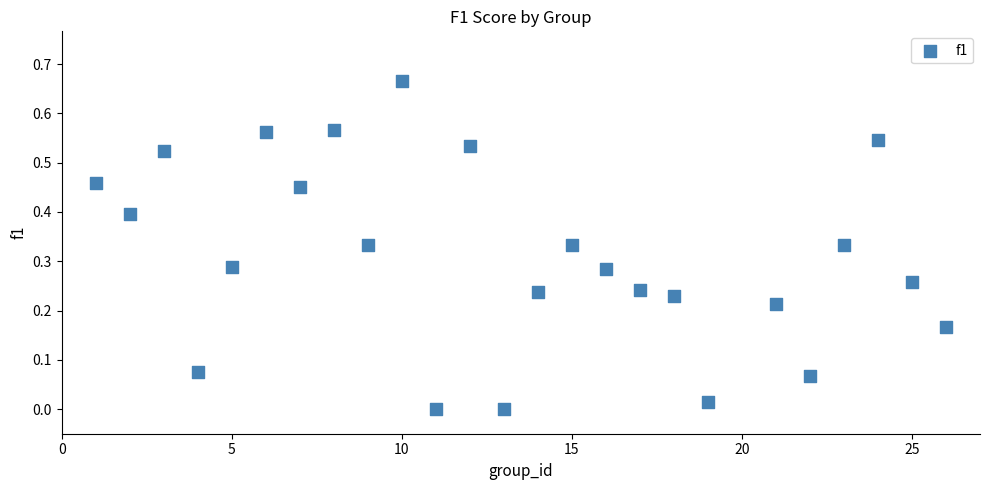

What is the range of X values (max minus min)?

25.0